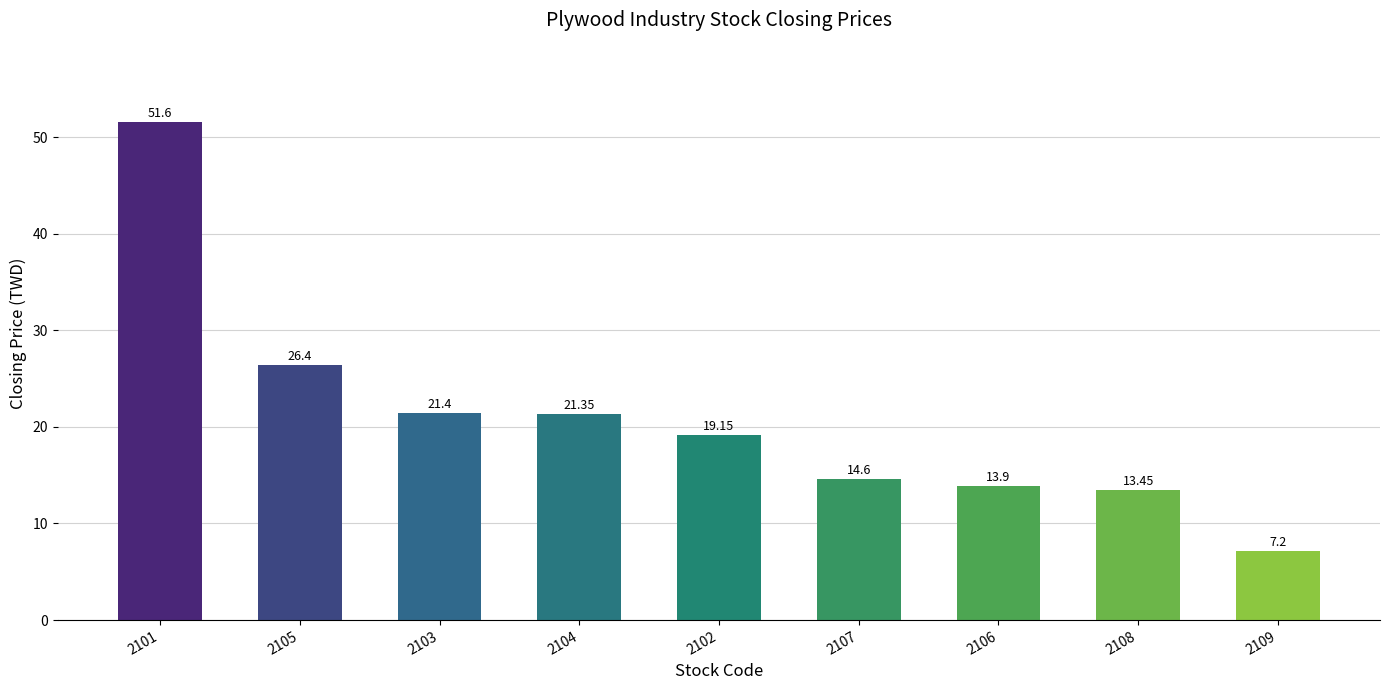

Between 2108 and 2101, which is larger?

2101